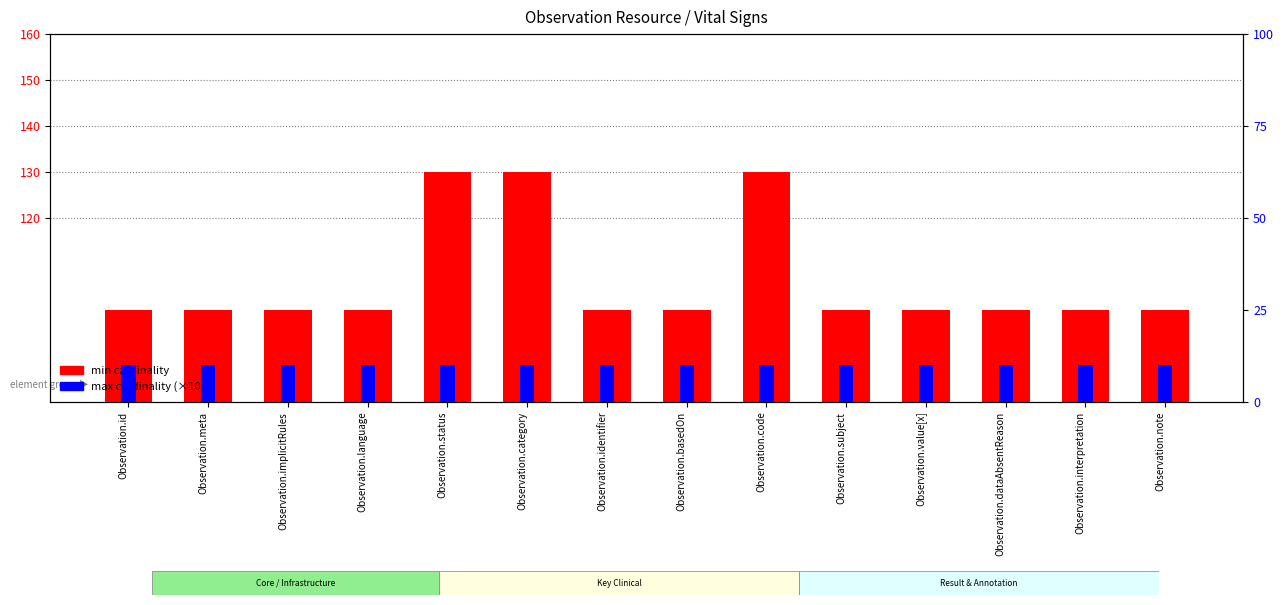

What is the value of the max cardinality bar at the 10th from the left?

10